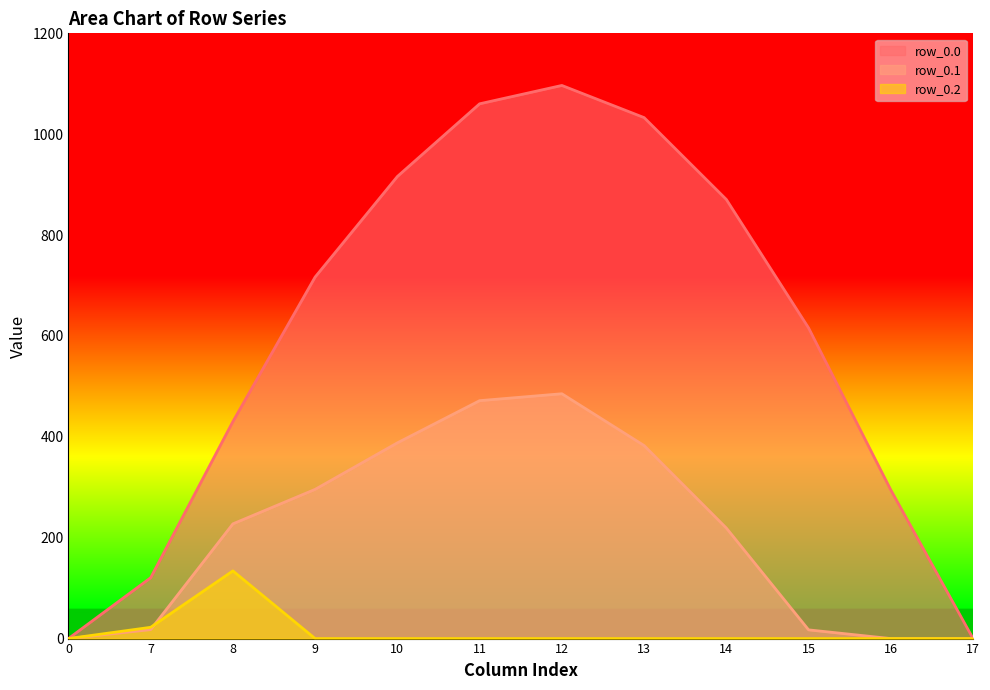

At which category is the sum across all series the highest?

12